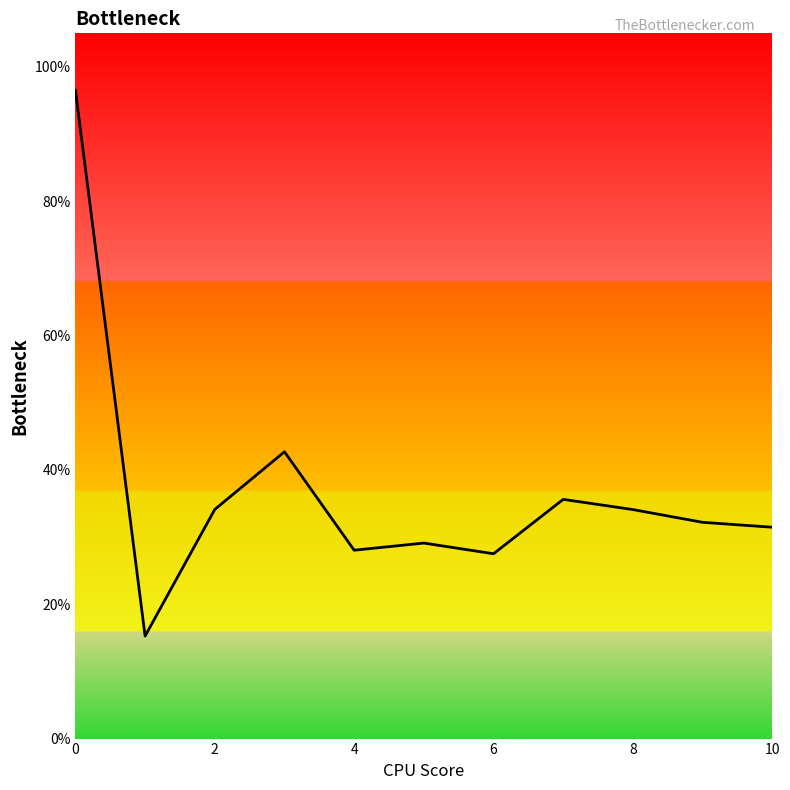

What is the value of the 4th point from the left?

0.4